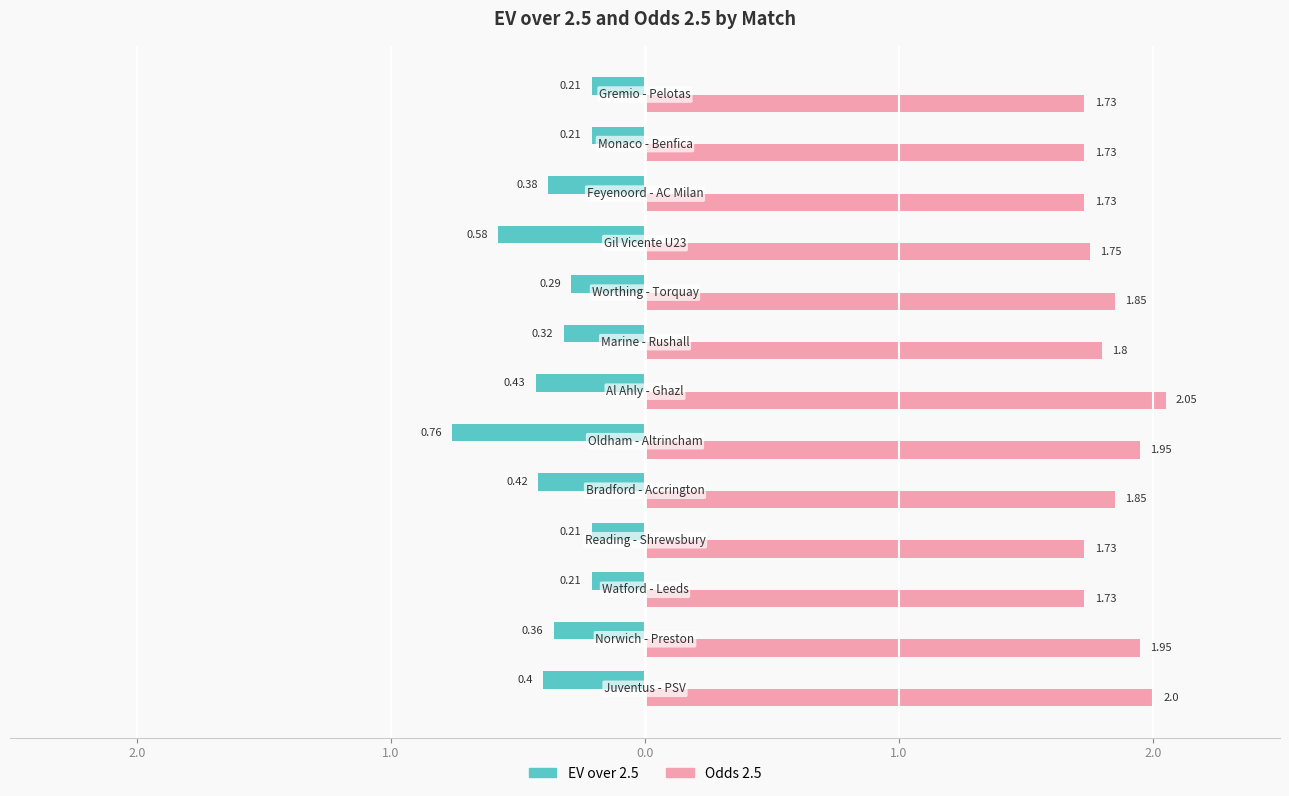

Rank the series by their maximum value, from highest to lowest.

Odds 2.5, EV over 2.5